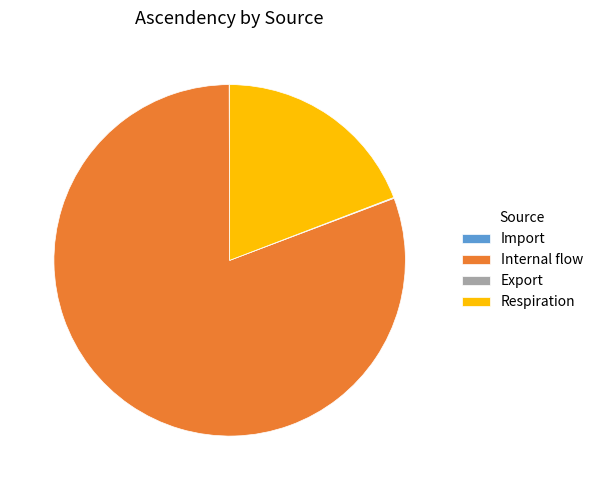

Is there a majority slice in this chart?

Yes